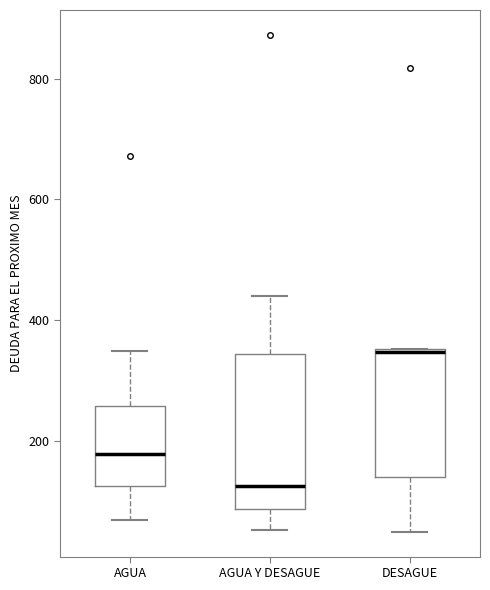

Which box's median line is the lowest?

AGUA Y DESAGUE